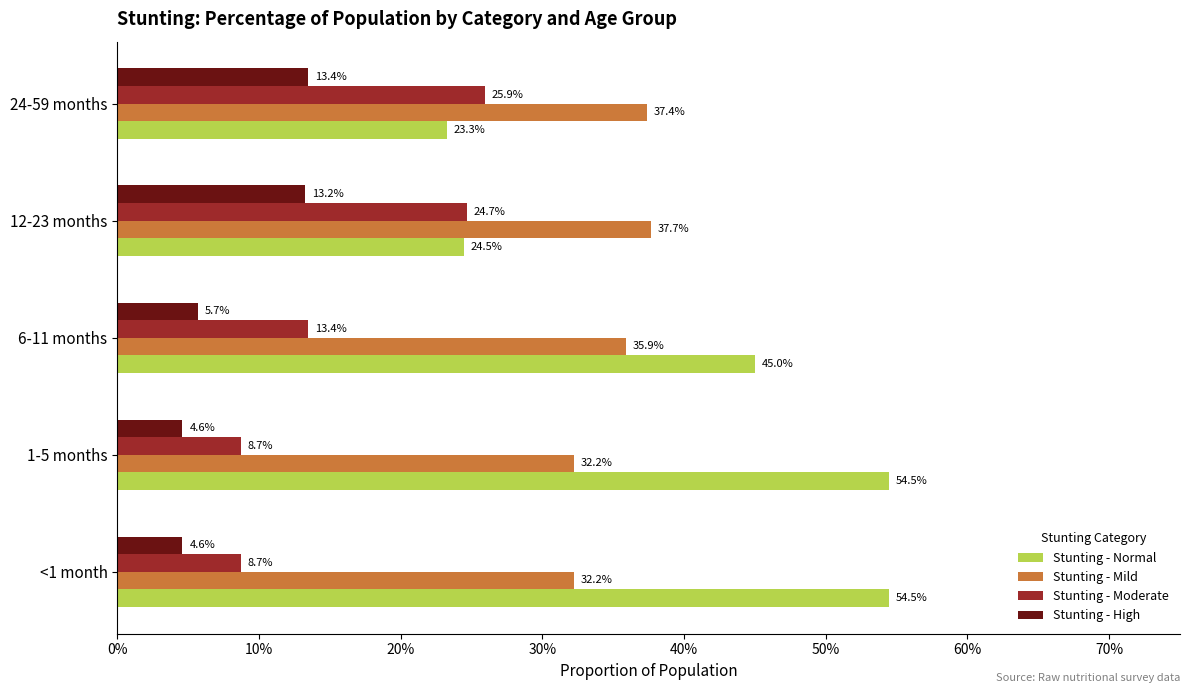

What are all the series names shown in the legend?

Stunting - Normal, Stunting - Mild, Stunting - Moderate, Stunting - High